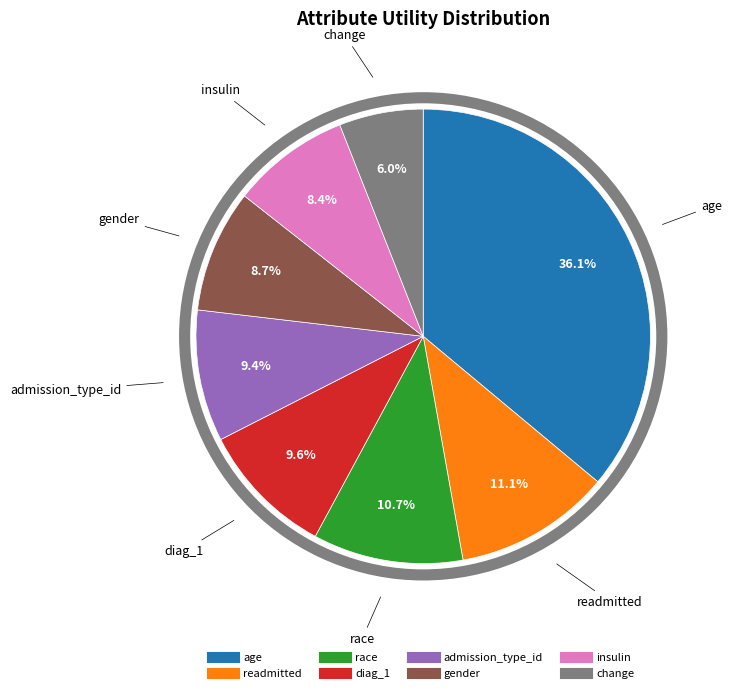

Does change account for over 50% of the chart?

No